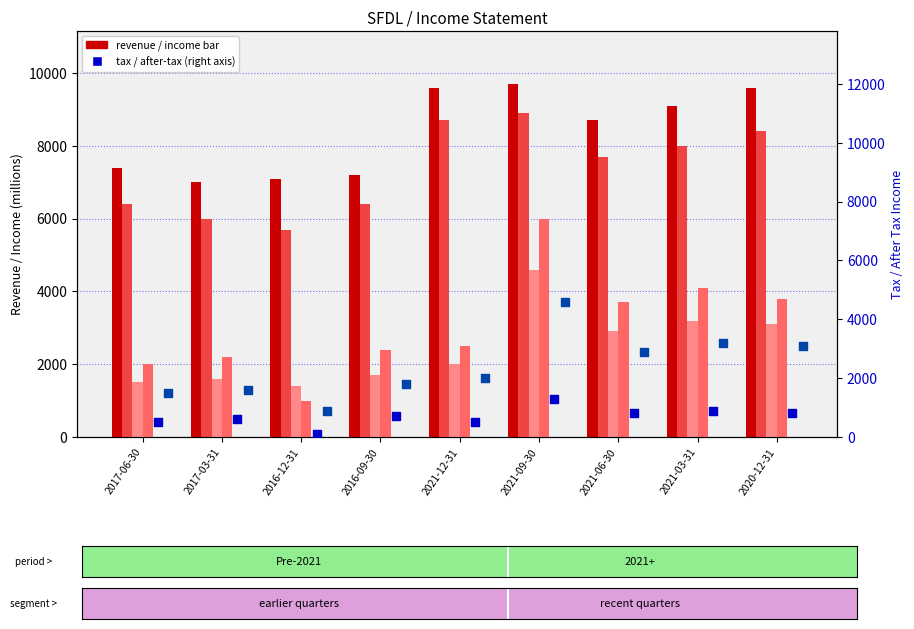

Which series has the widest spread of Y values?

Income Before Tax